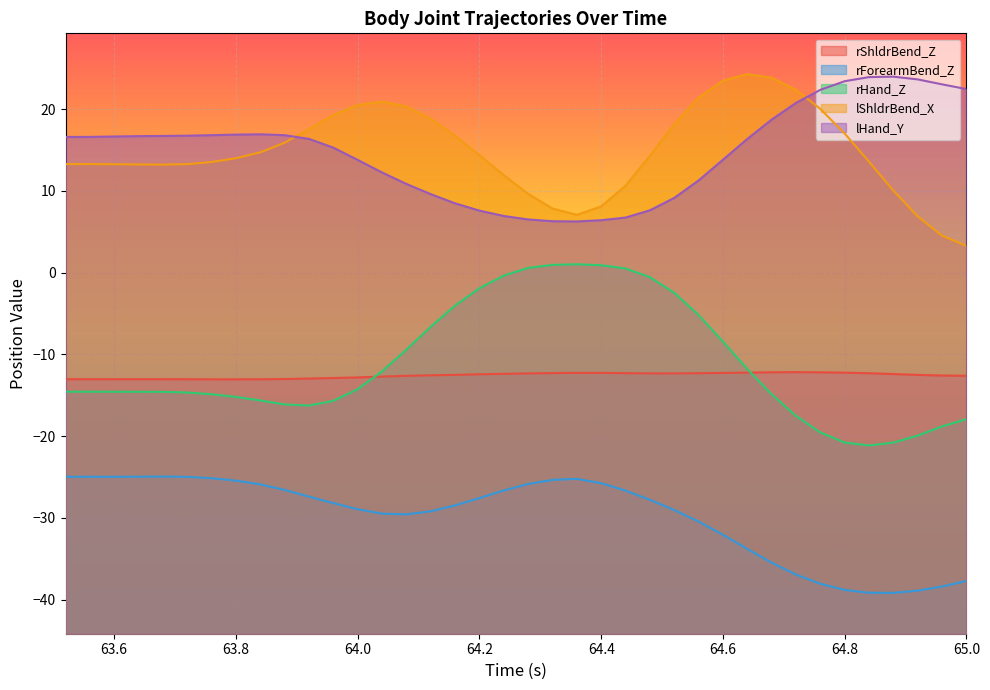

What is the minimum value for lShldrBend_X?

3.3